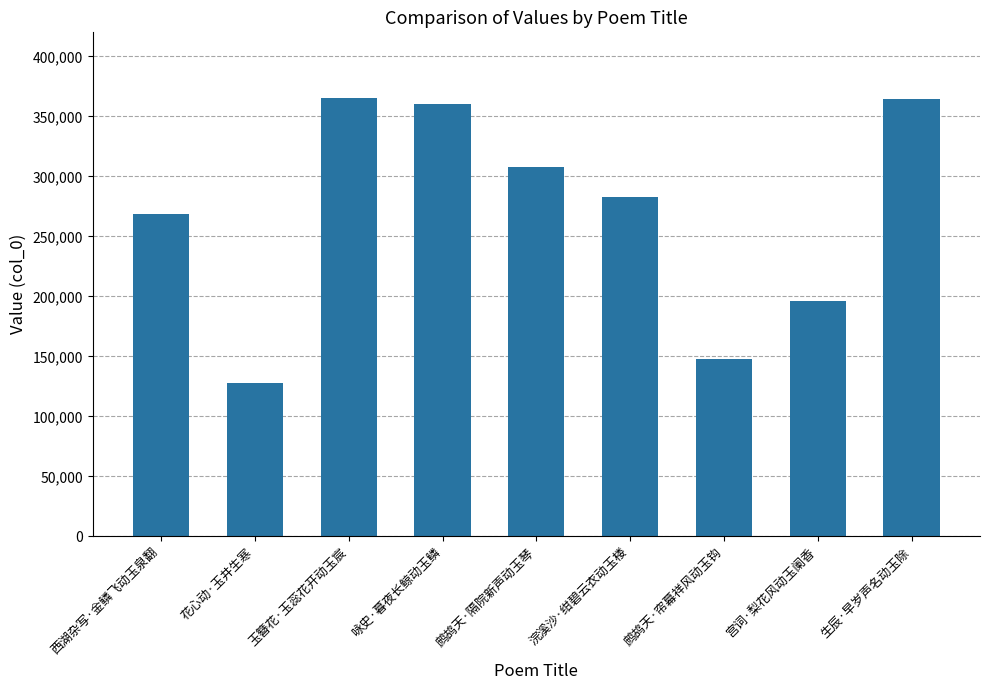

What is the label of the 7th bar from the right?

玉簪花·玉蕊花开动玉宸